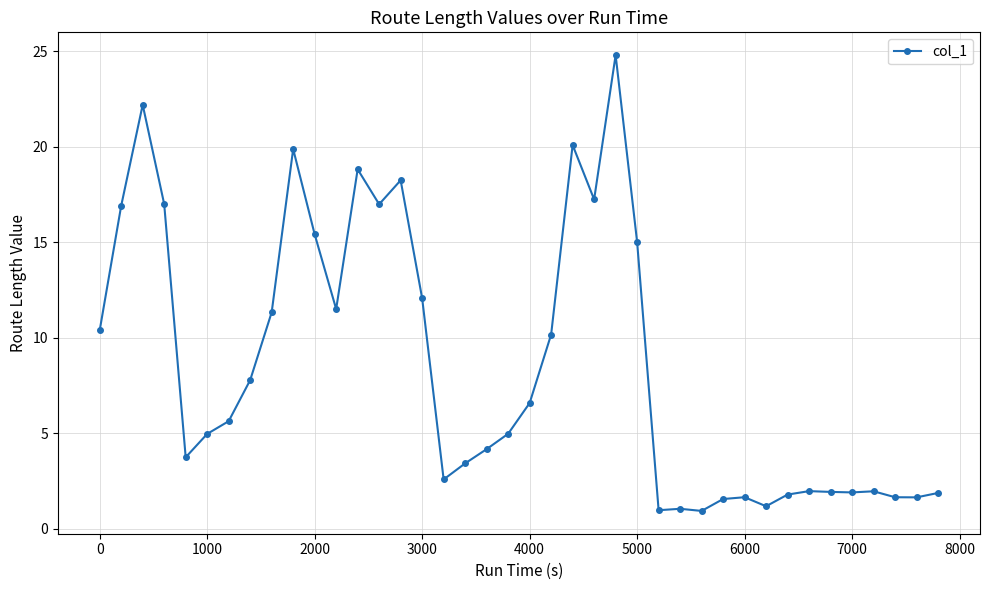

What is the sum of all values?

343.7